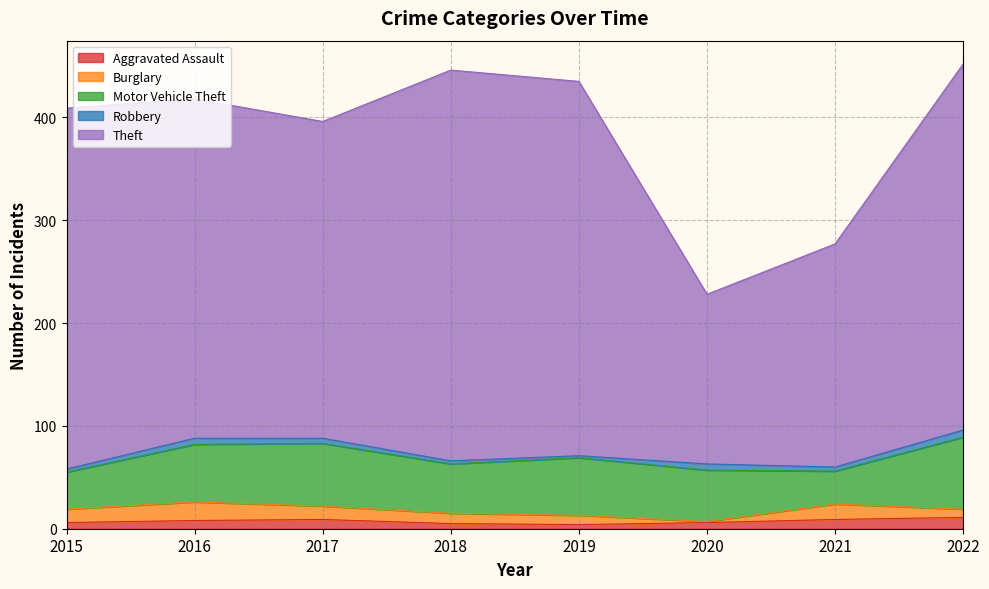

Reading right to left, transcribe all the data shown in this chart.

Aggravated Assault: 2022=11	2021=9	2020=6	2019=4	2018=5	2017=9	2016=8	2015=6
Burglary: 2022=8	2021=15	2020=1	2019=9	2018=10	2017=13	2016=18	2015=13
Motor Vehicle Theft: 2022=70	2021=32	2020=50	2019=56	2018=48	2017=61	2016=56	2015=36
Robbery: 2022=7	2021=4	2020=6	2019=2	2018=3	2017=5	2016=6	2015=3
Theft: 2022=356	2021=217	2020=165	2019=364	2018=380	2017=308	2016=330	2015=351